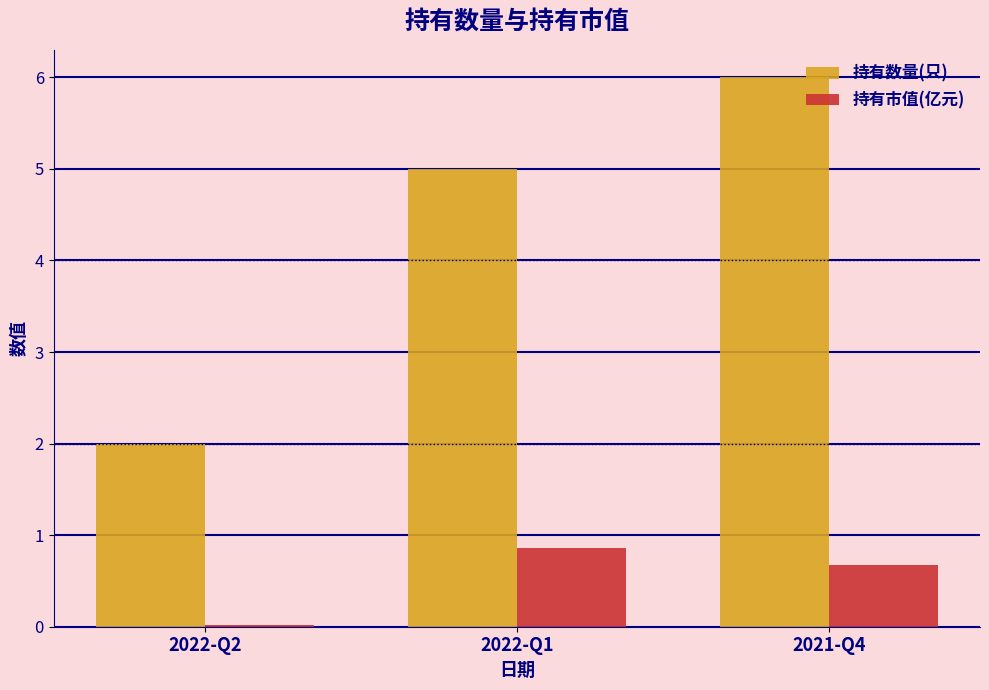

Rank the series by their maximum value, from highest to lowest.

持有数量(只), 持有市值(亿元)